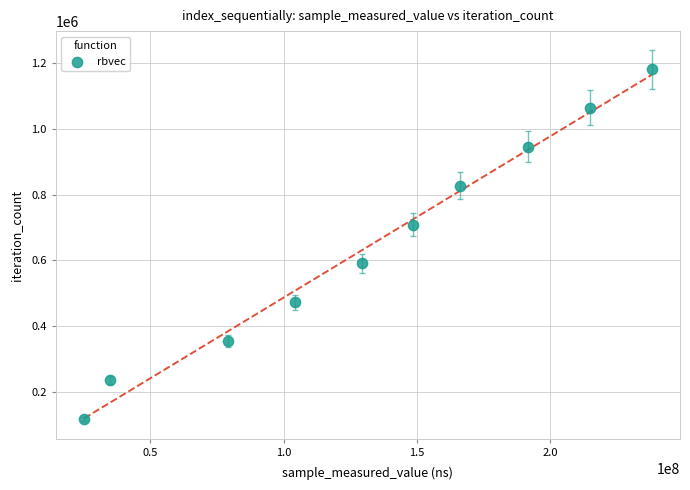

What is the range of X values (max minus min)?

212959061